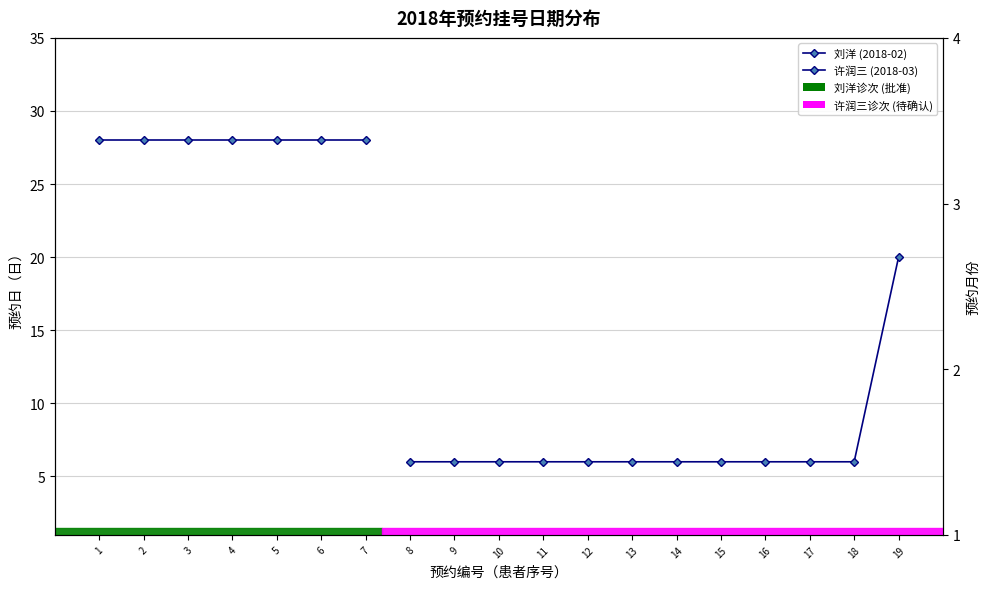

Which category has the lowest value across all series?

8